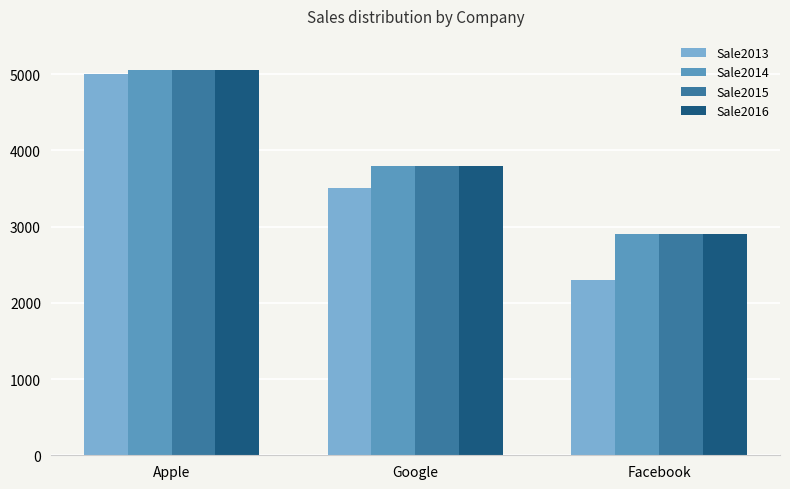

At which label does Sale2015 first exceed 3800?

Apple